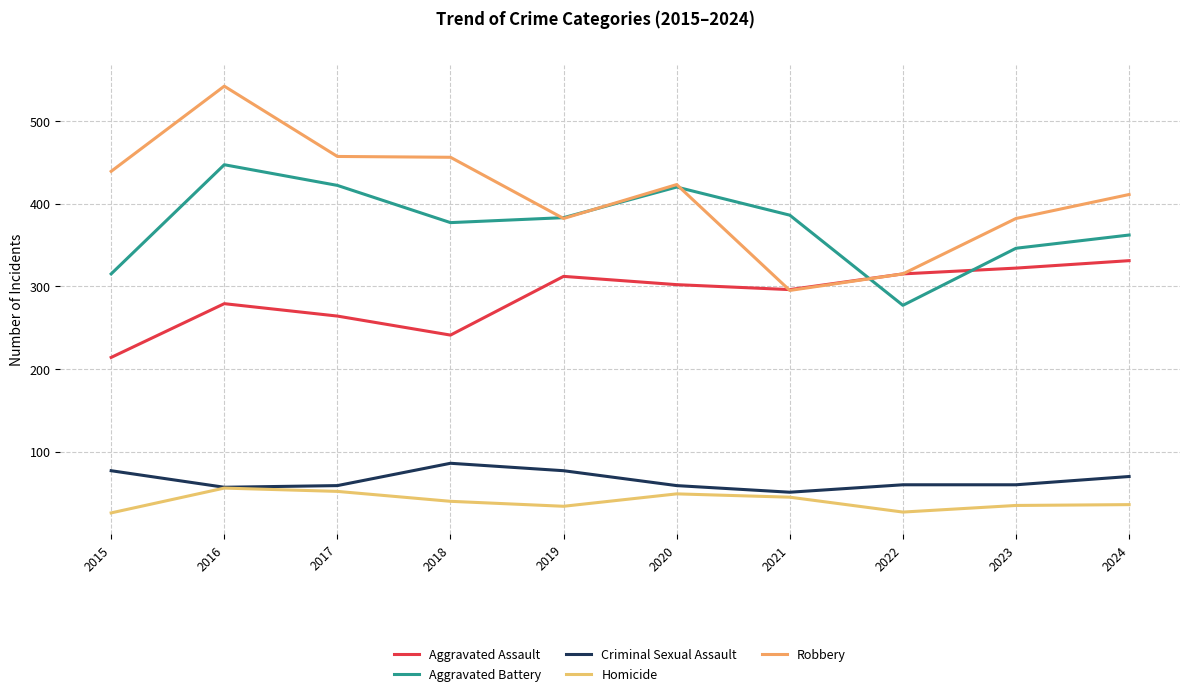

Which series changed the most between 2016 and 2021?

Robbery